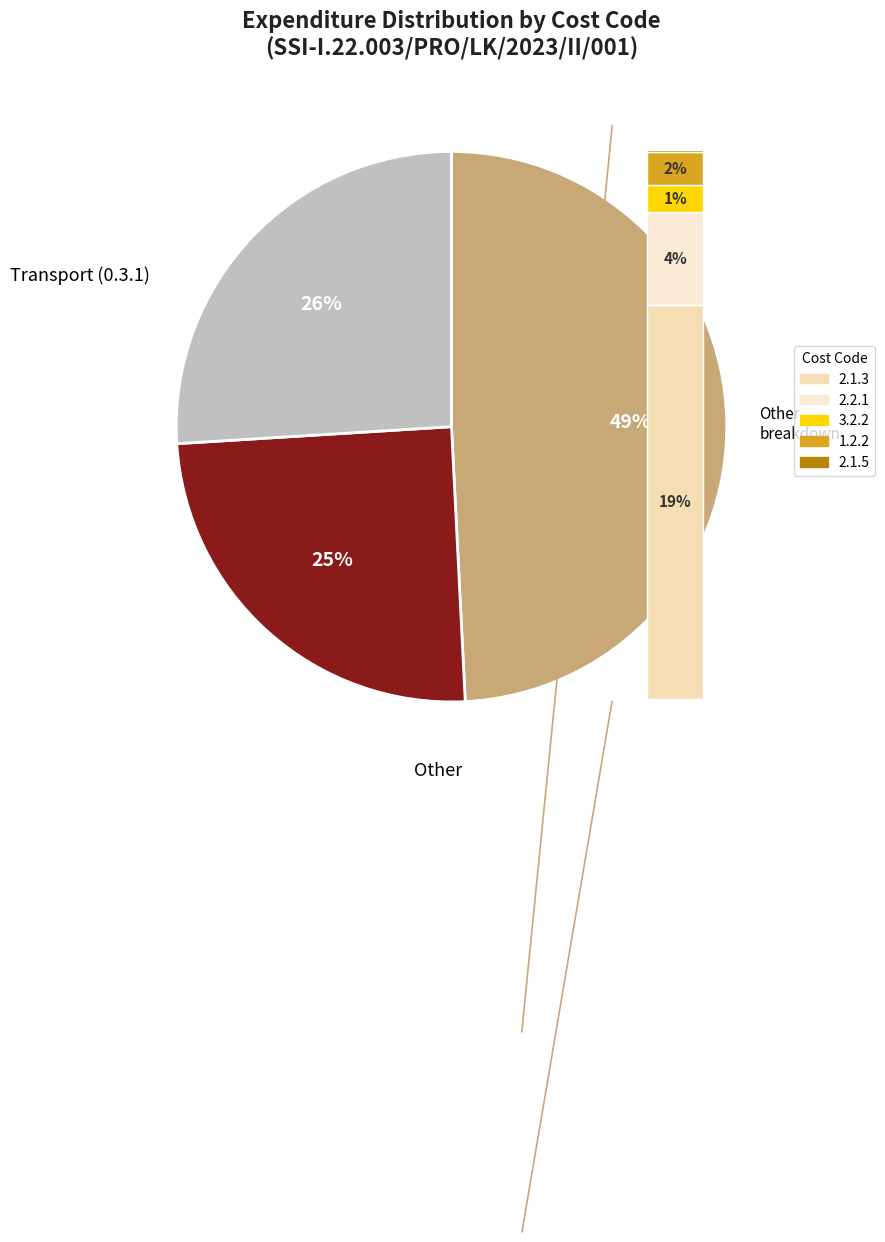

What percentage do 1.2.2 and 3.2.2 together represent?

2.8%